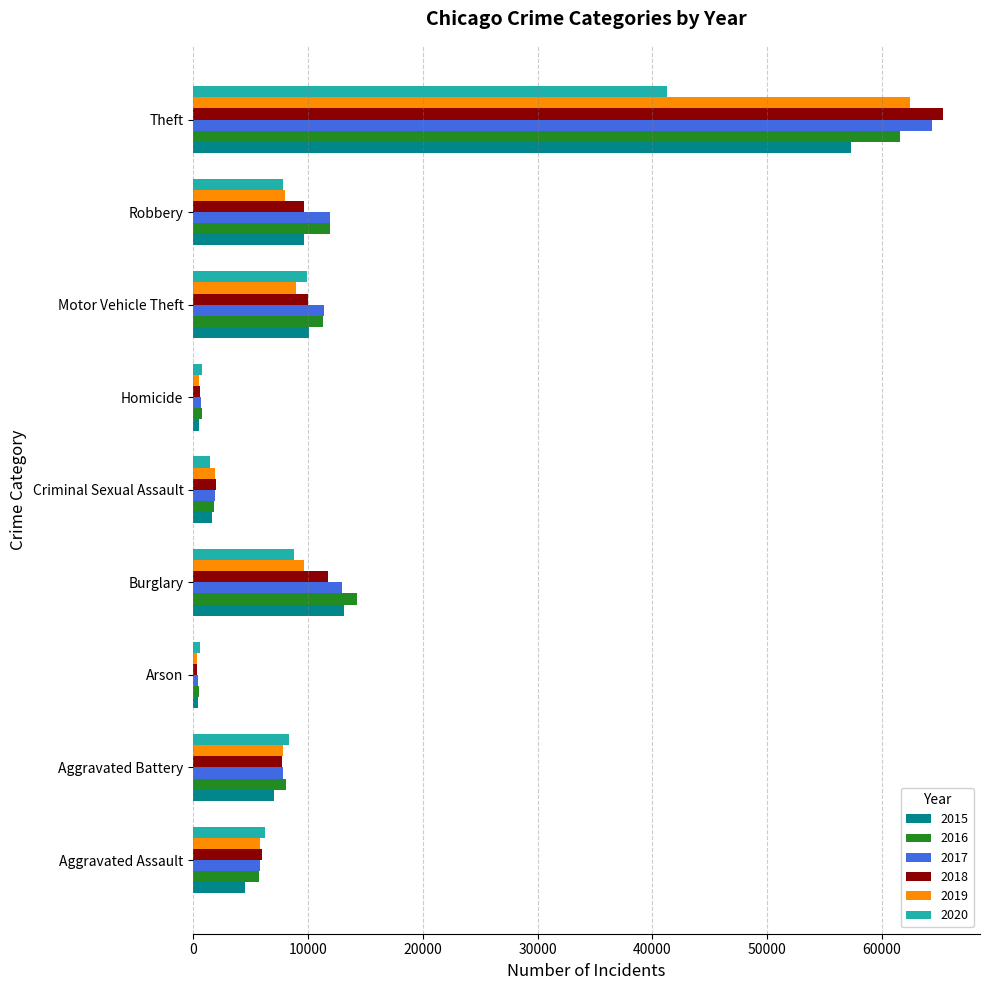

What is the greatest value displayed?

65283